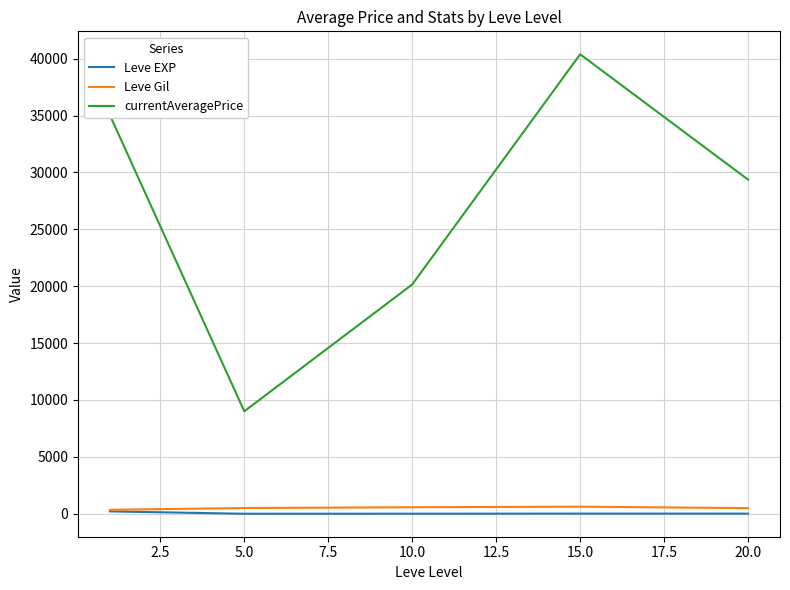

What is the highest value of the currentAveragePrice series?

40377.7